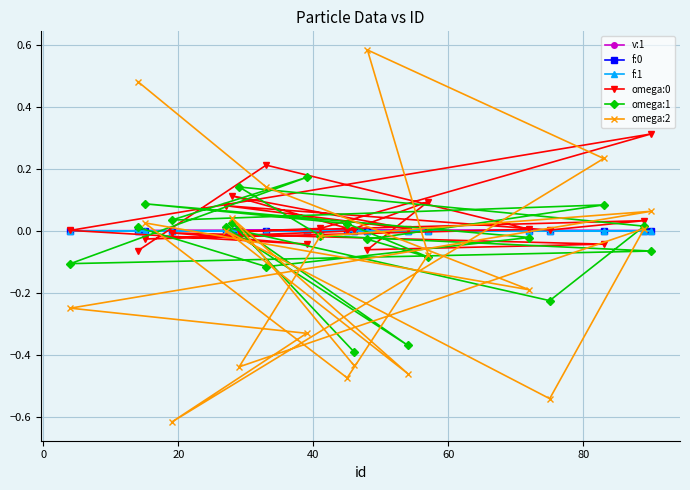

What is the difference between the maximum and minimum values in the omega:2 series?

1.2